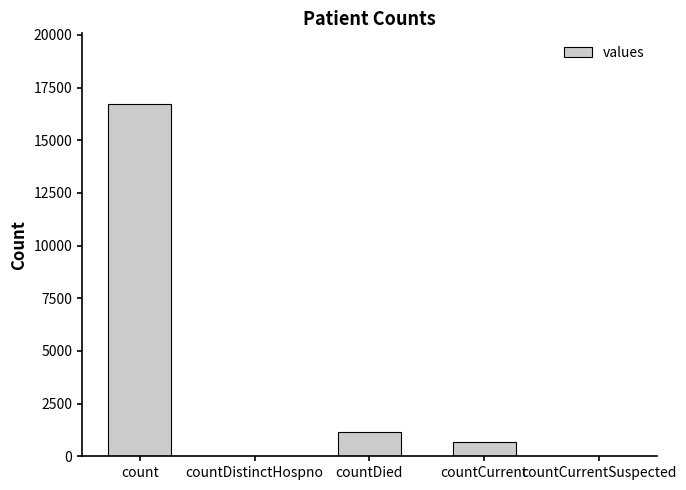

How many distinct data groups are displayed?

1